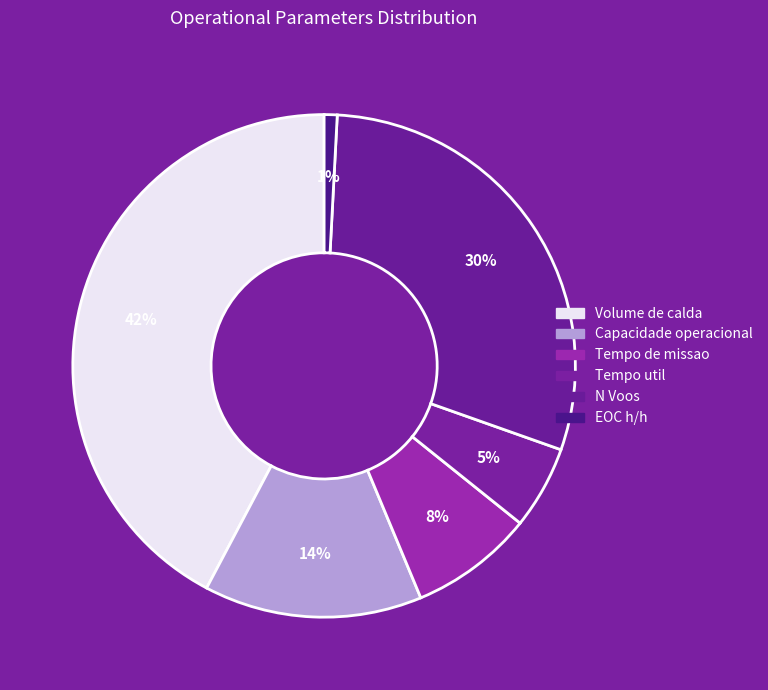

True or false: Tempo util accounts for 5% of the total.

True